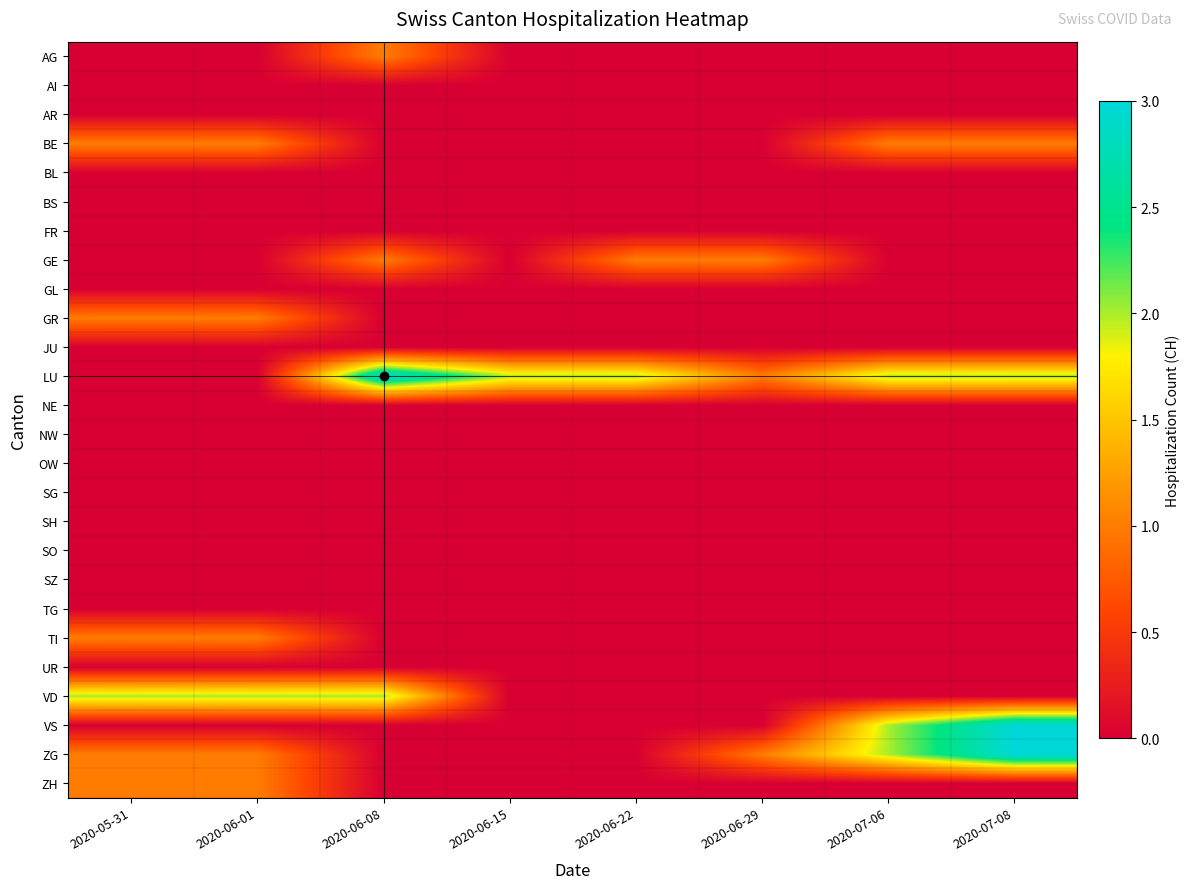

How many categories are shown in the chart?

8